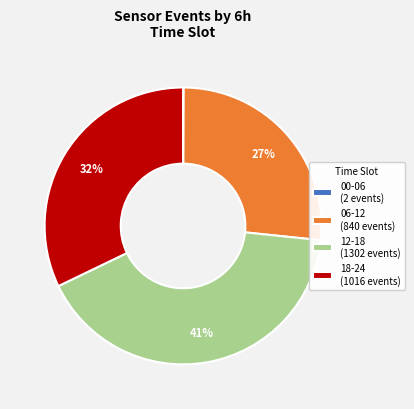

Between 06-12 (840 events) and 12-18 (1302 events), which is larger?

12-18 (1302 events)